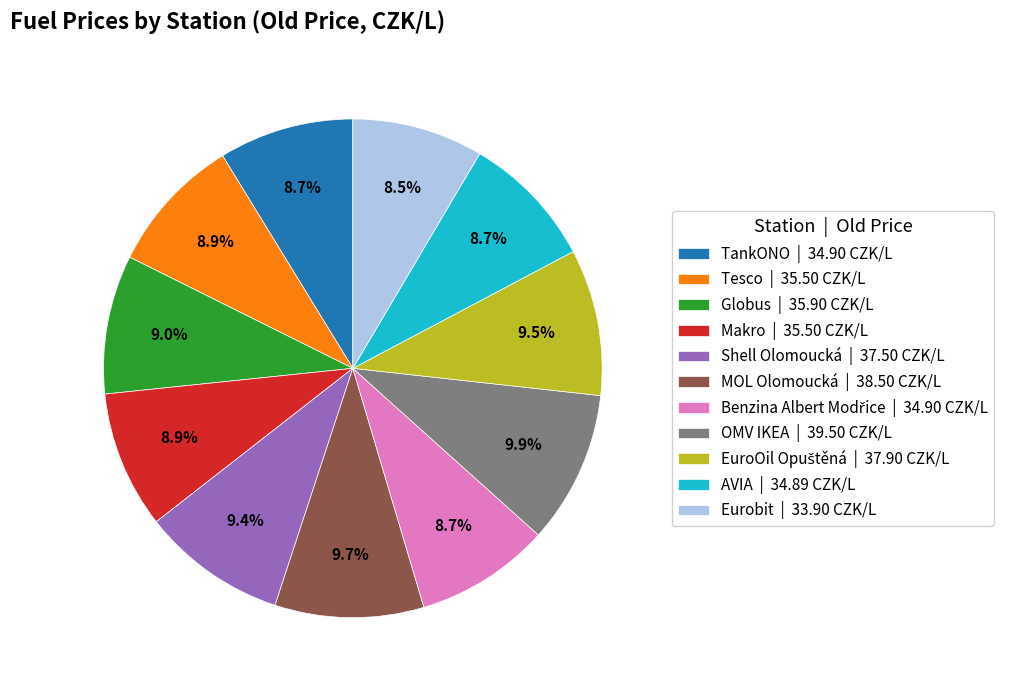

What is the total percentage of MOL Olomoucká and Shell Olomoucká?

19.1%